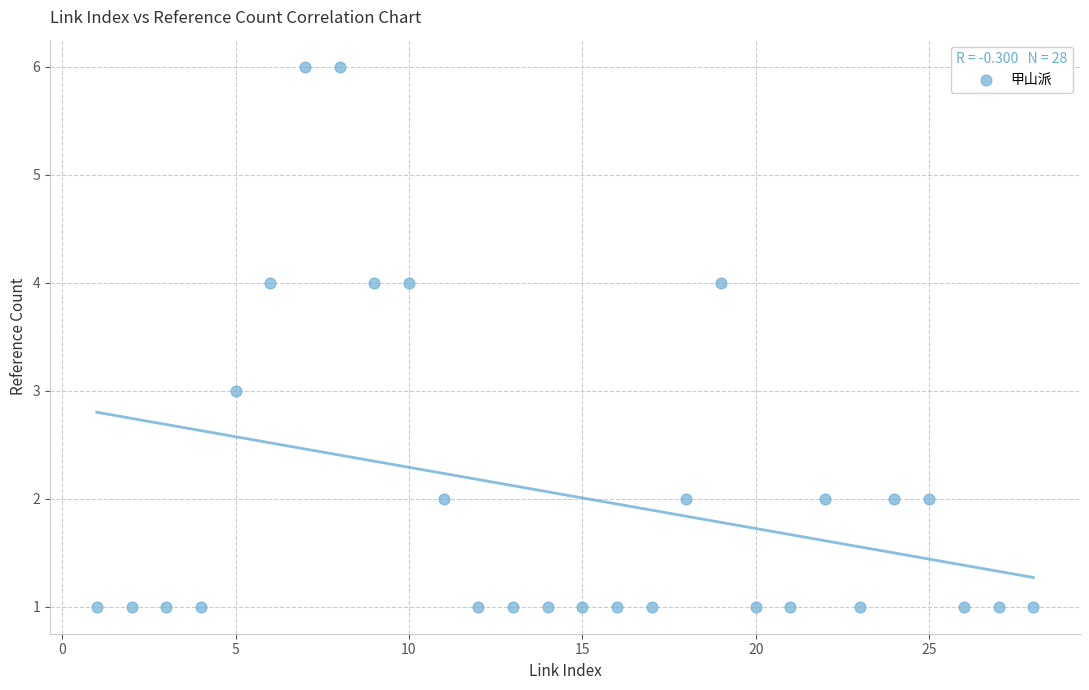

What is the range of Y values (max minus min)?

5